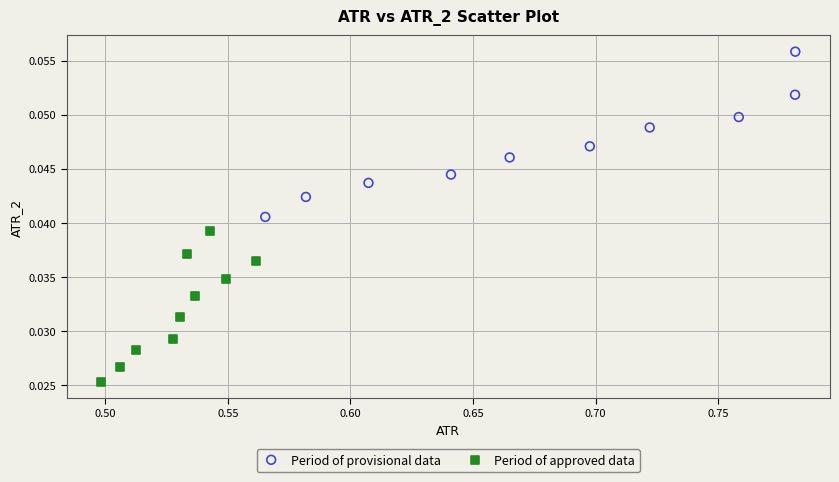

Which series reaches the minimum Y coordinate?

Period of approved data